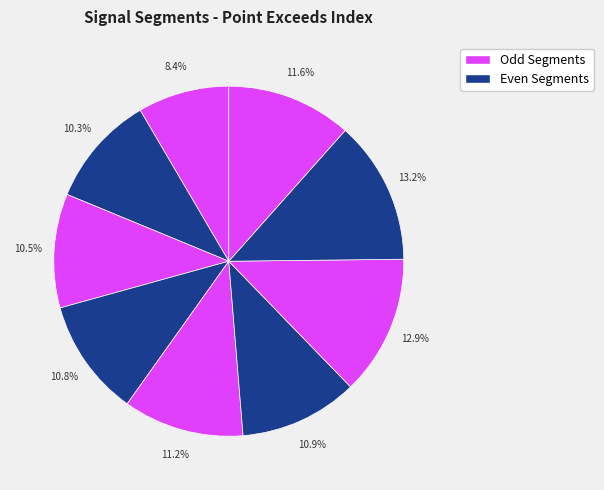

How many slices are in this pie chart?

9